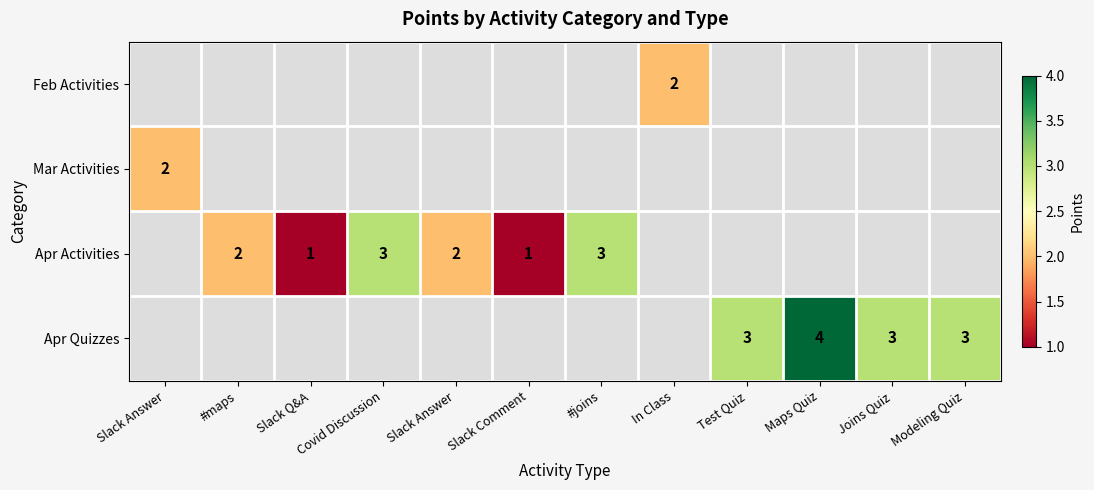

Count the number of data series in this chart.

4